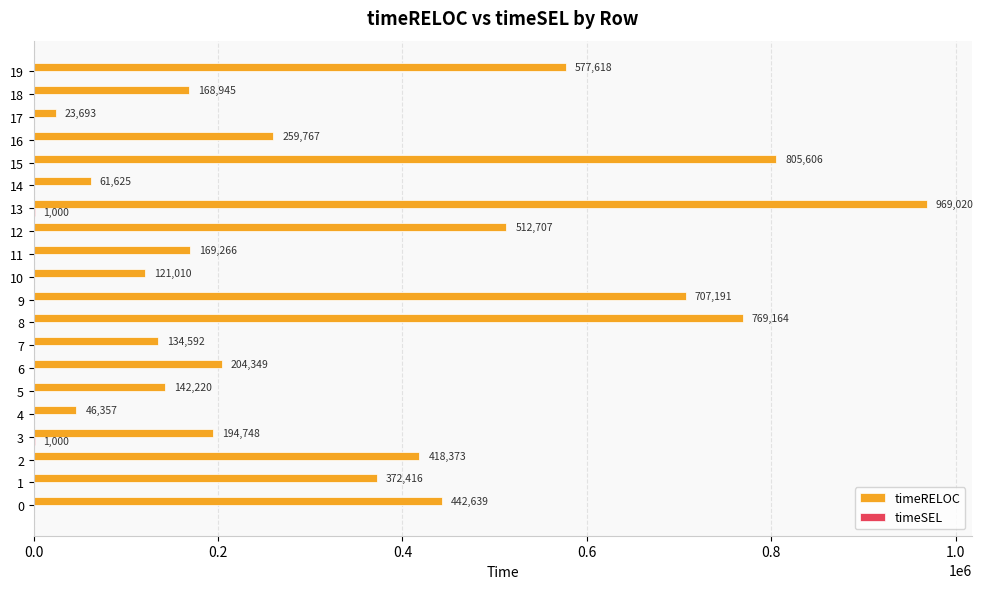

Which series has the largest total across all categories?

timeRELOC